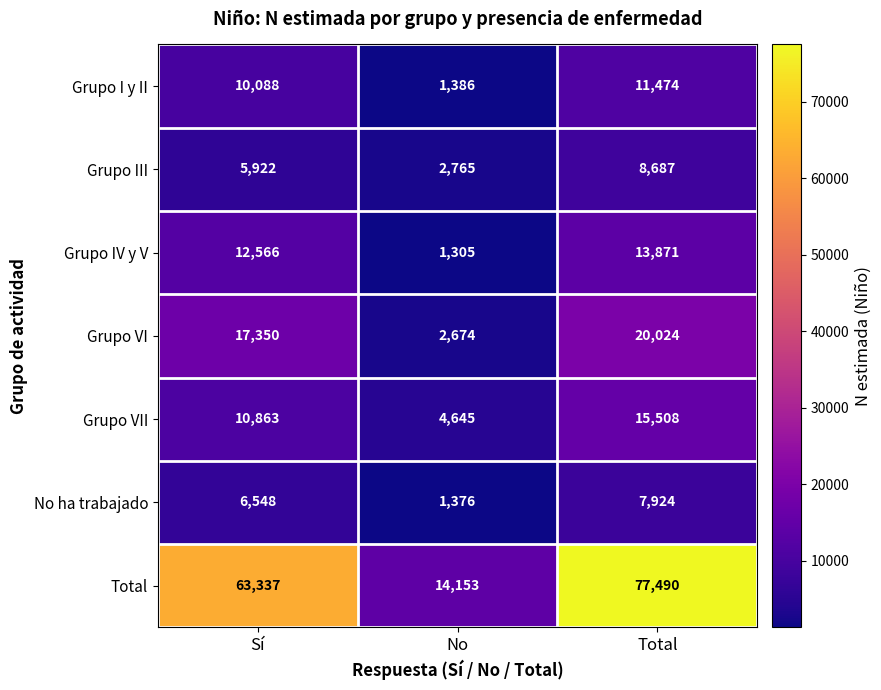

Reading left to right, extract all data points from this chart.

Grupo I y II: Sí=10088	No=1386	Total=11474
Grupo III: Sí=5922	No=2765	Total=8687
Grupo IV y V: Sí=12566	No=1305	Total=13871
Grupo VI: Sí=17350	No=2674	Total=20024
Grupo VII: Sí=10863	No=4645	Total=15508
No ha trabajado: Sí=6548	No=1376	Total=7924
Total: Sí=63337	No=14153	Total=77490